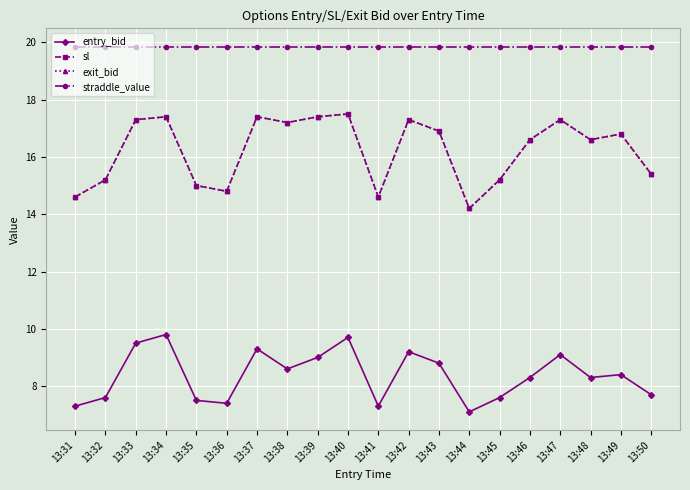

At how many categories does at least one series exceed 13?

20